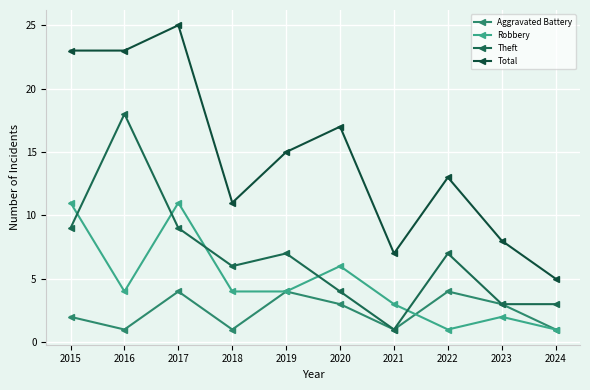

How many lines are shown in the chart?

4